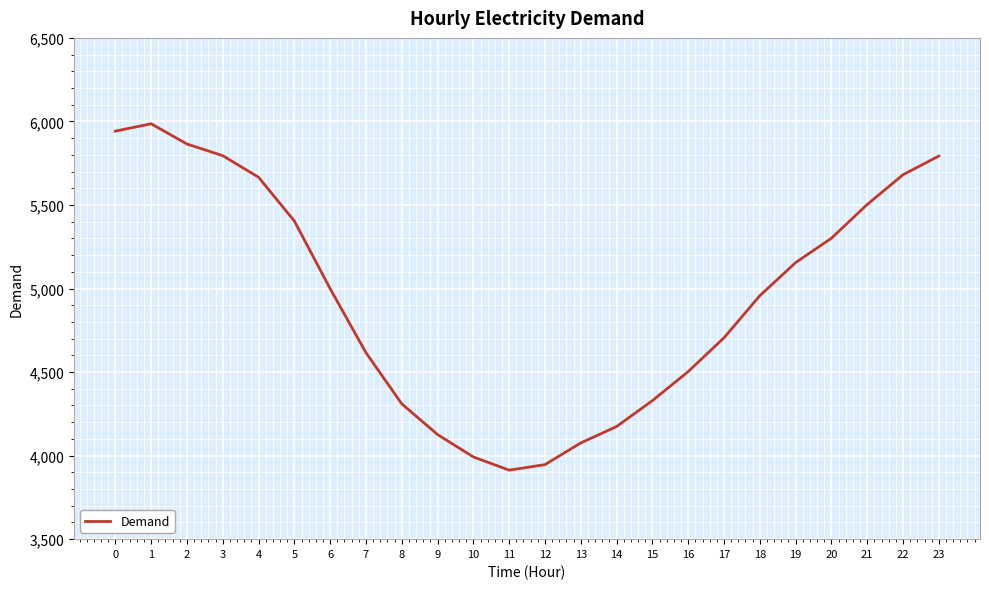

What is the approximate value at 6, to the nearest 50?

5000